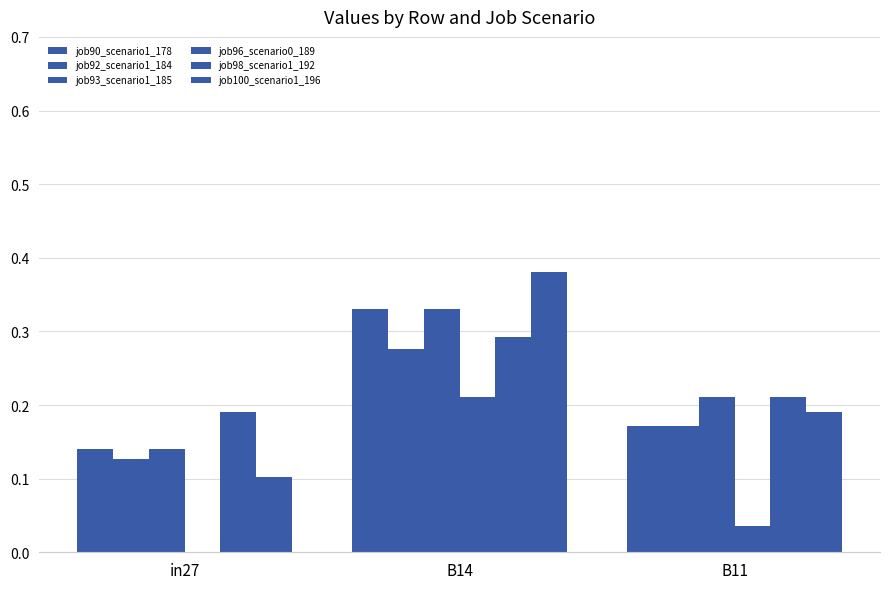

Which label corresponds to the smallest value in the chart?

in27